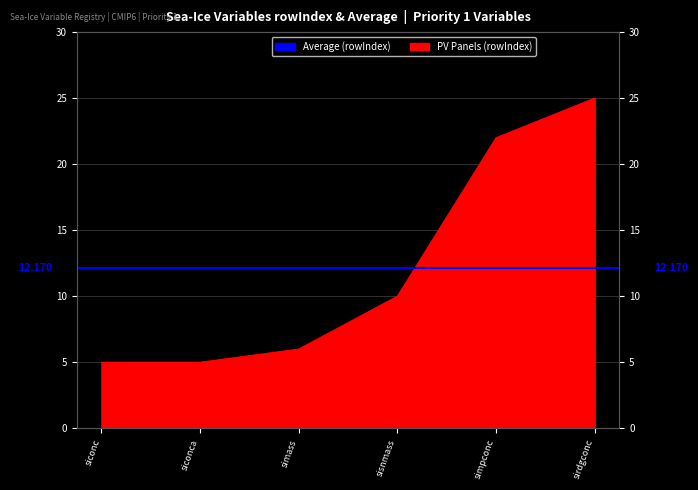

Where is the data nearest to the value 15?

sisnmass